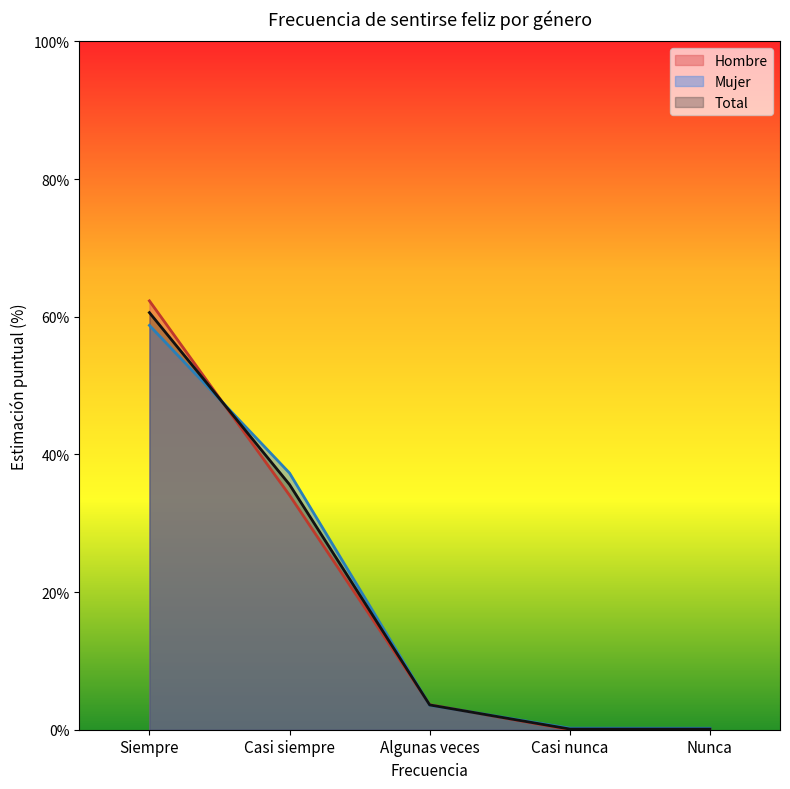

What is the average value of the Total series?

20.0